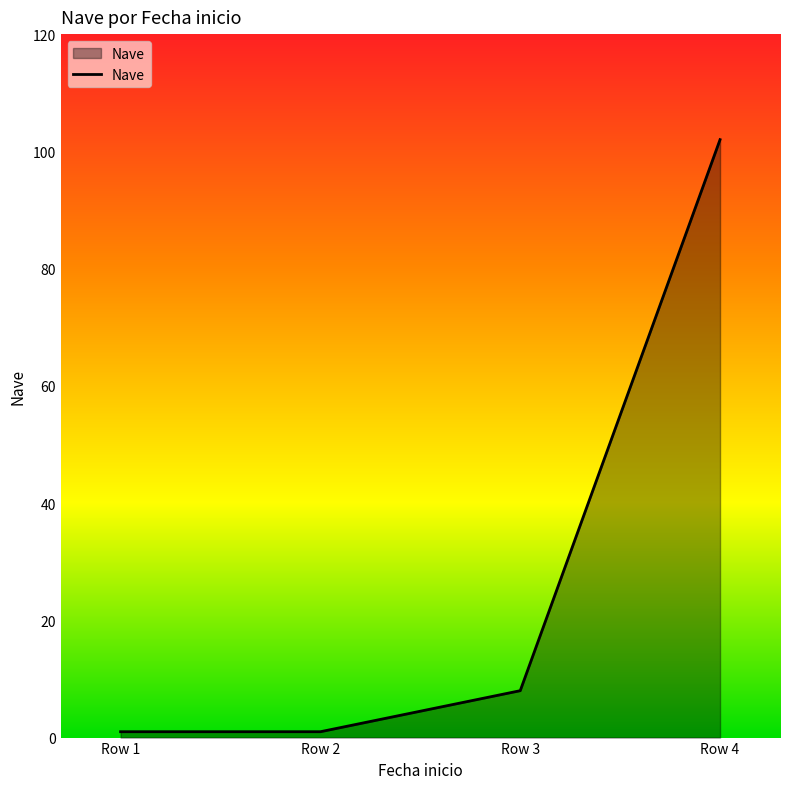

Is it true that the value at Row 4 is 56?

False